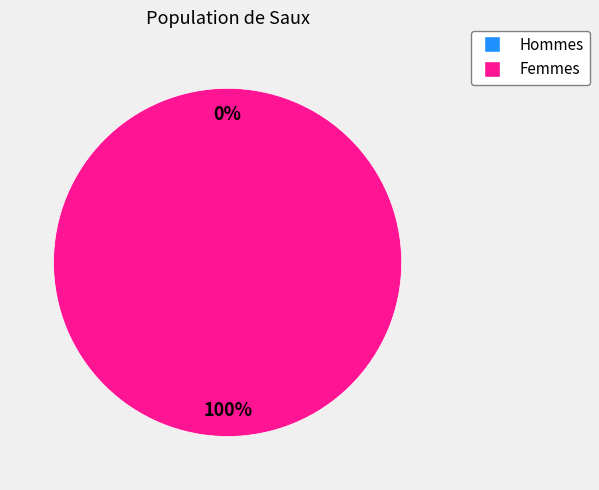

Between 1541794234 and 1547435431, which is larger?

1547435431